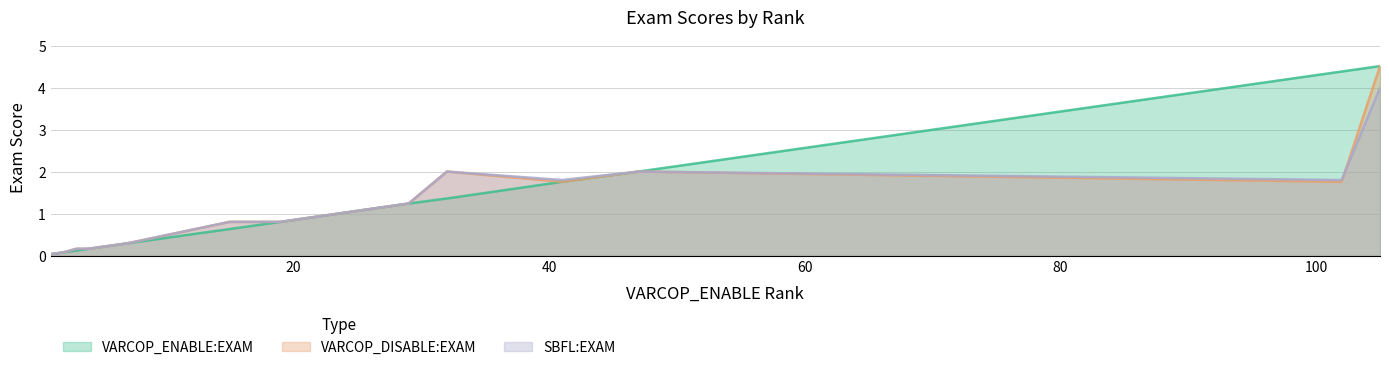

Rank the series by their maximum value, from lowest to highest.

SBFL:EXAM, VARCOP_ENABLE:EXAM, VARCOP_DISABLE:EXAM